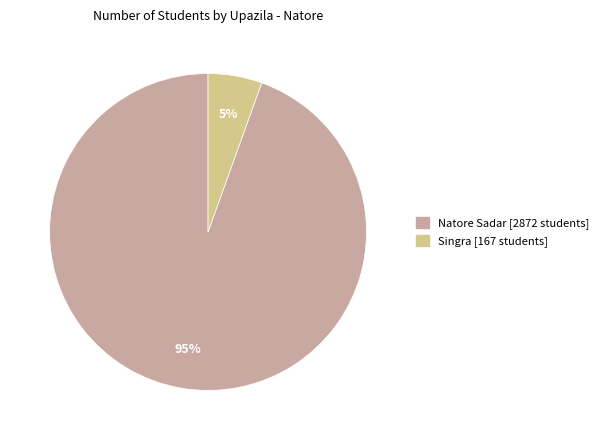

Which has a higher value, Singra or Natore Sadar?

Natore Sadar